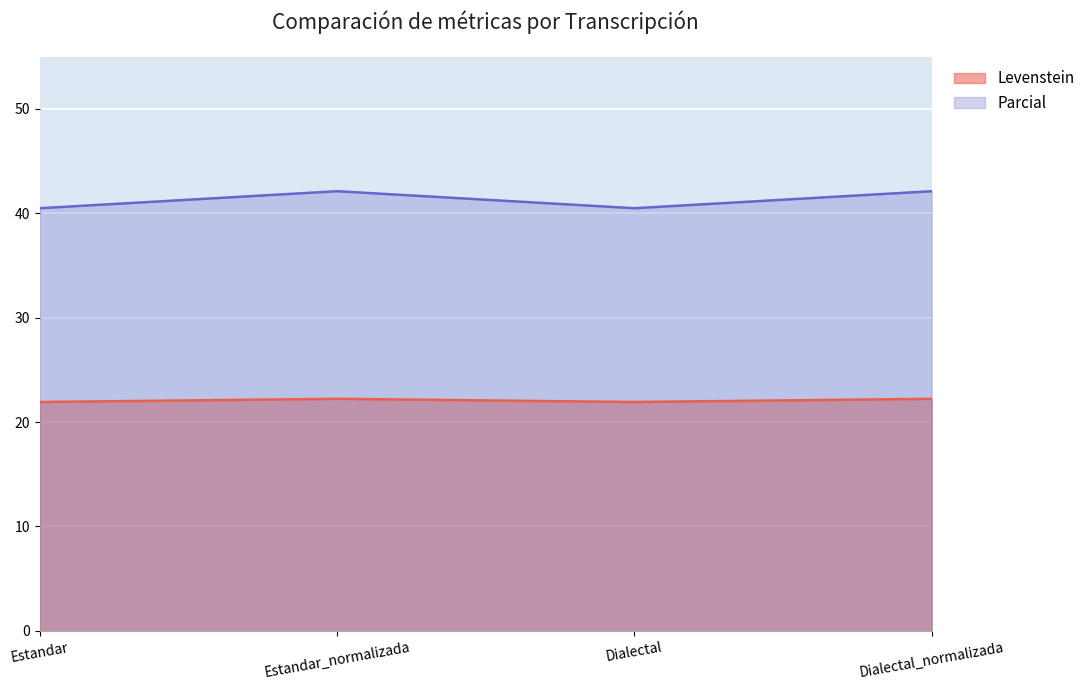

Rank the series at Estandar_normalizada from highest to lowest value.

Parcial, Levenstein